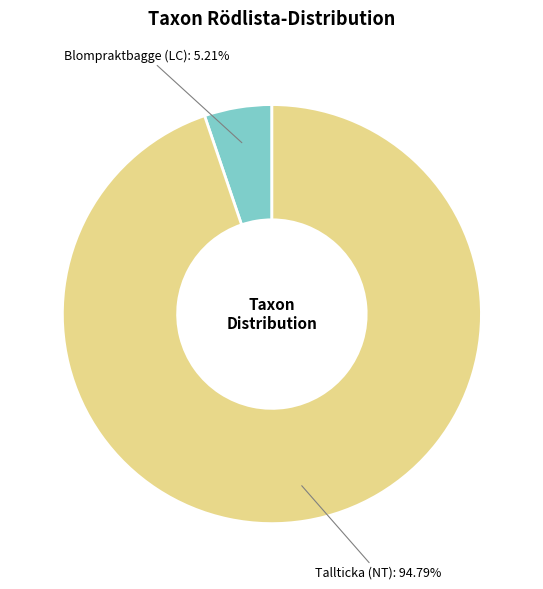

What is the ratio of the value at Tallticka (NT) to the value at Blompraktbagge (LC)?

18.2